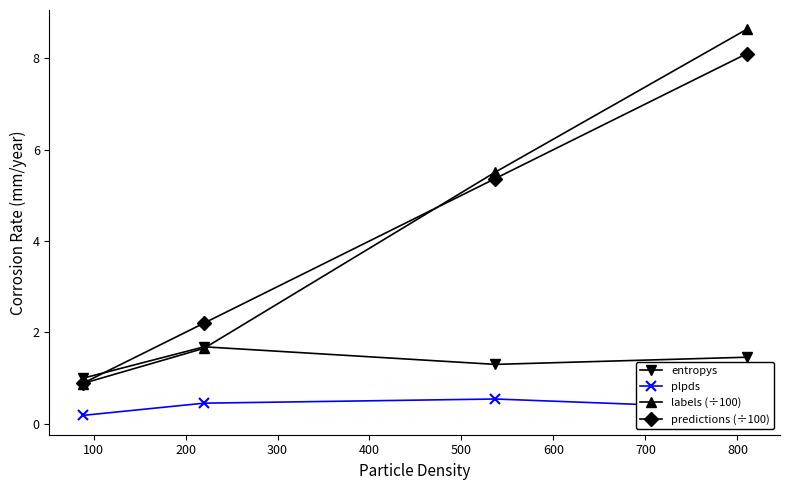

Which series has the largest range (max minus min)?

labels (÷100)